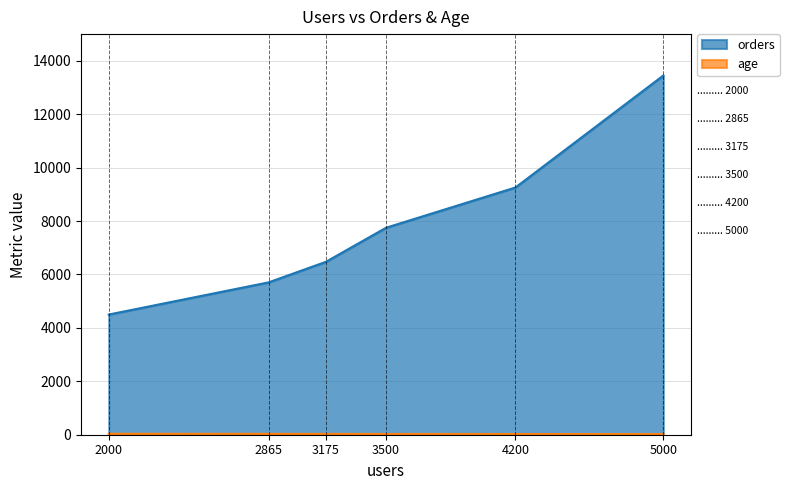

At how many categories does at least one series exceed 4915?

5